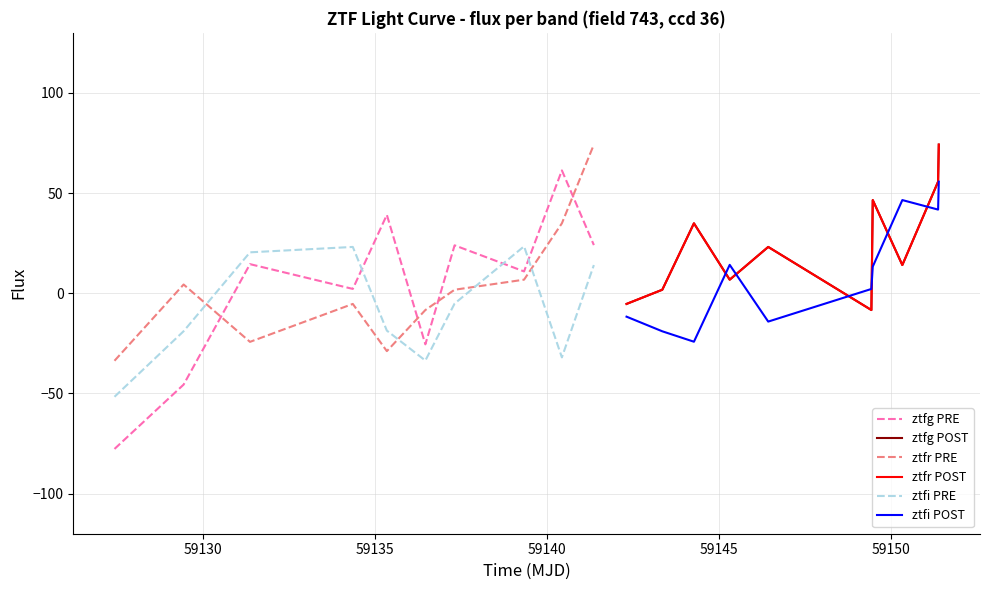

What is the minimum value for ztfg PRE?

-77.7